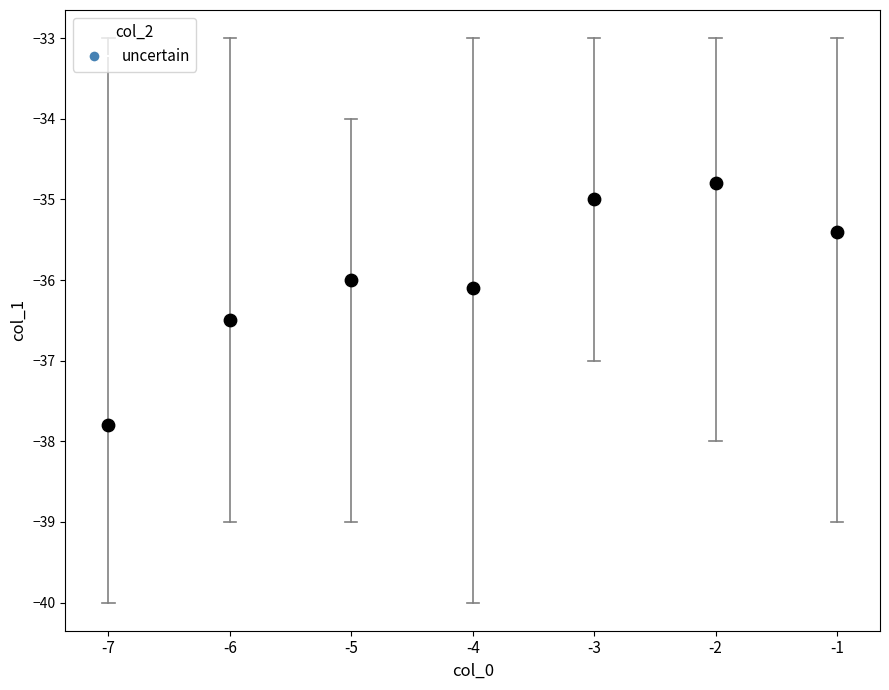

What is the average Y value?

-35.9